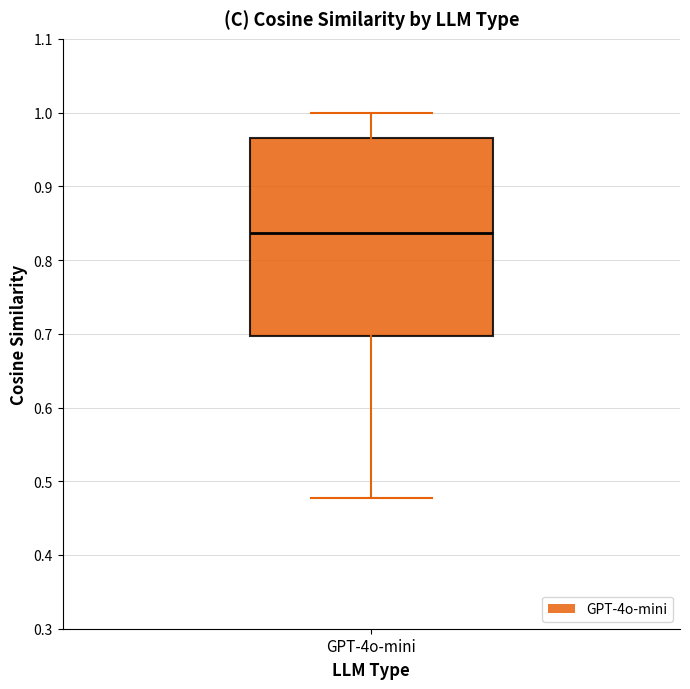

Where does the upper whisker of the box for GPT-4o-mini end on the y-axis? The values are not printed on the chart, so give them approximately, as read against the axis.

1.00